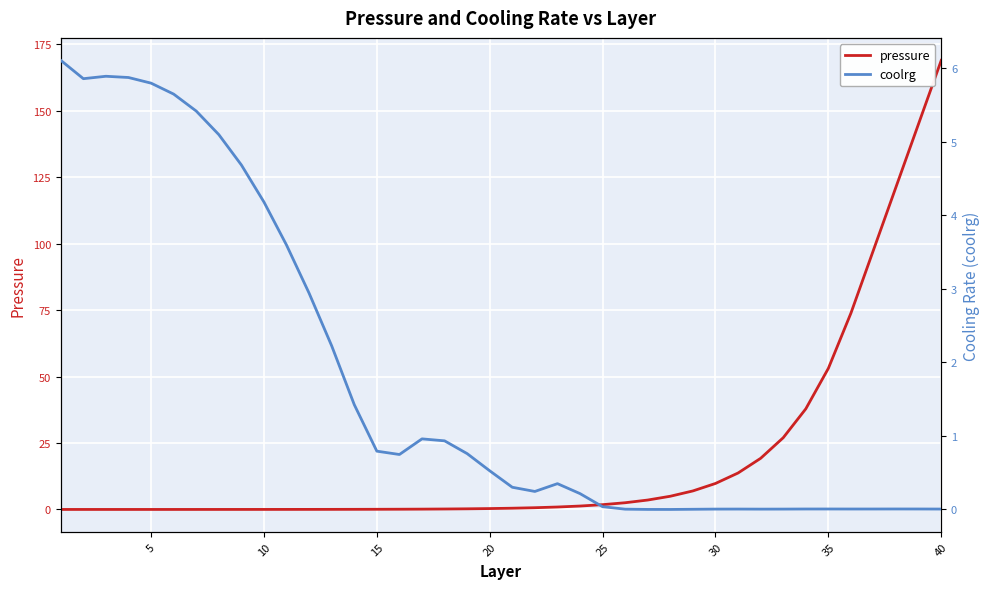

What is the sum of all coolrg values?

70.5